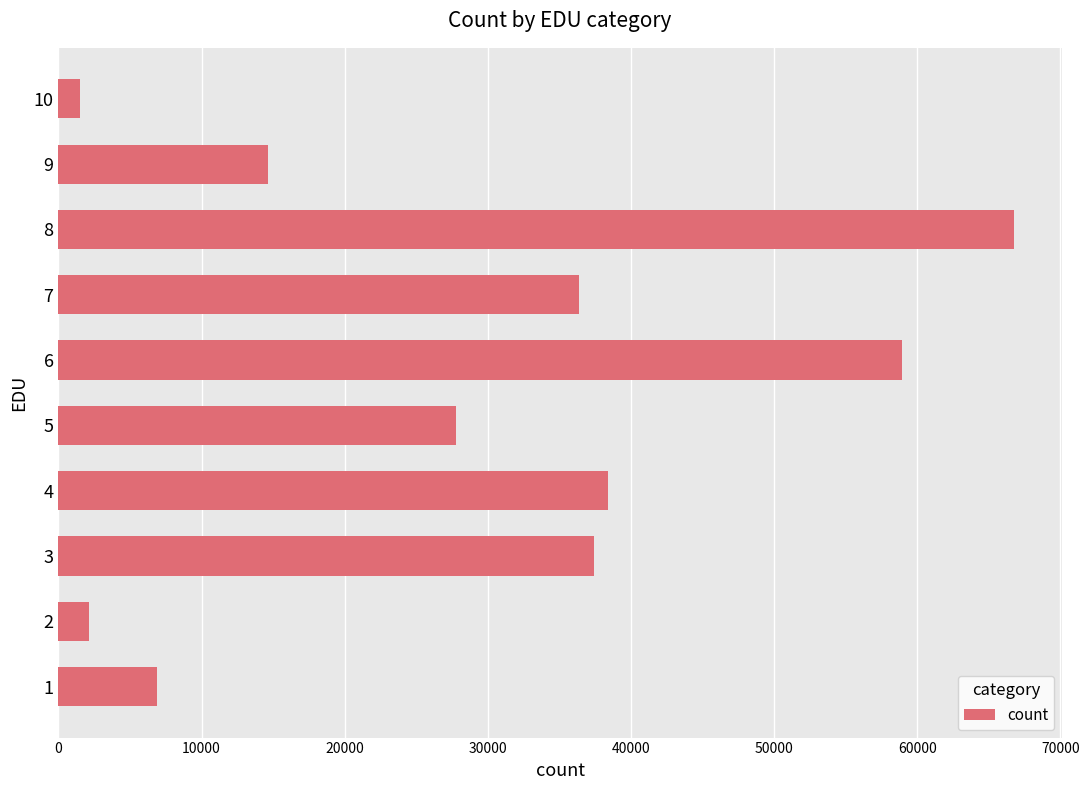

List the labels in order of value, smallest first.

10, 2, 1, 9, 5, 7, 3, 4, 6, 8